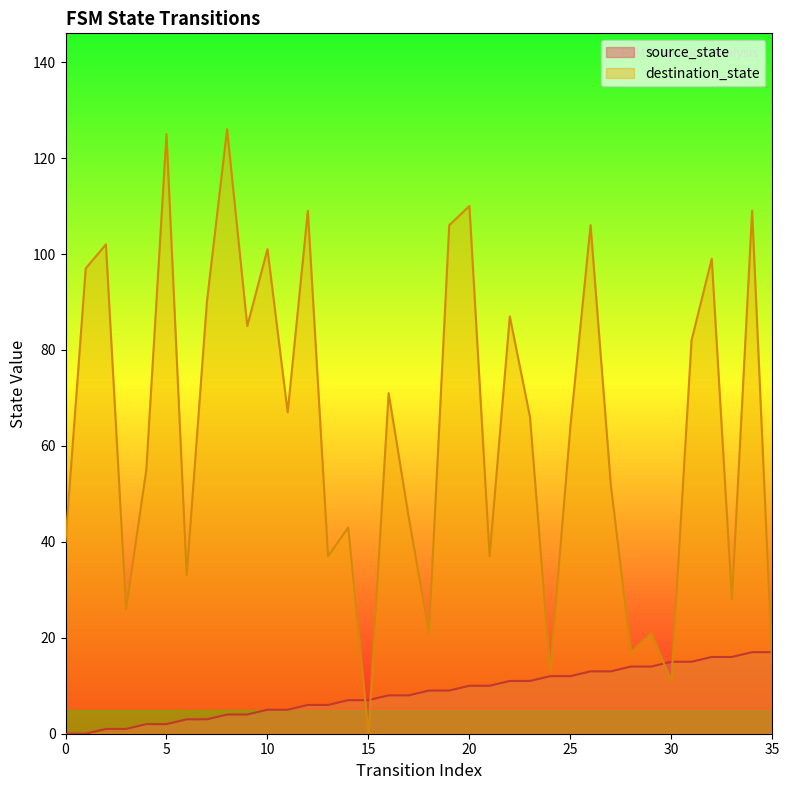

At which category does the chart reach its peak across all series?

8